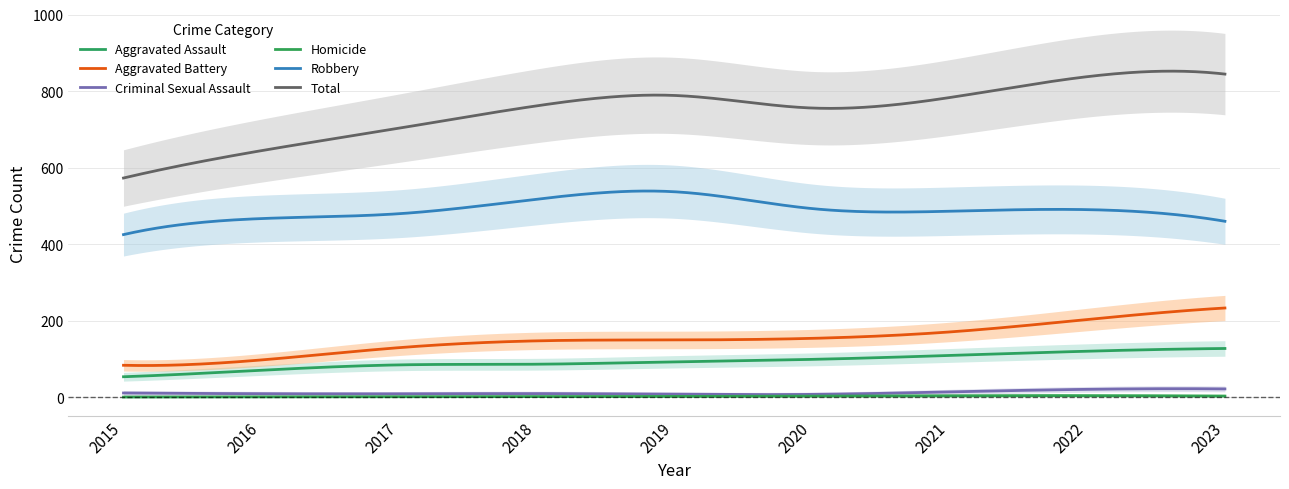

How many data points does each series have?

9